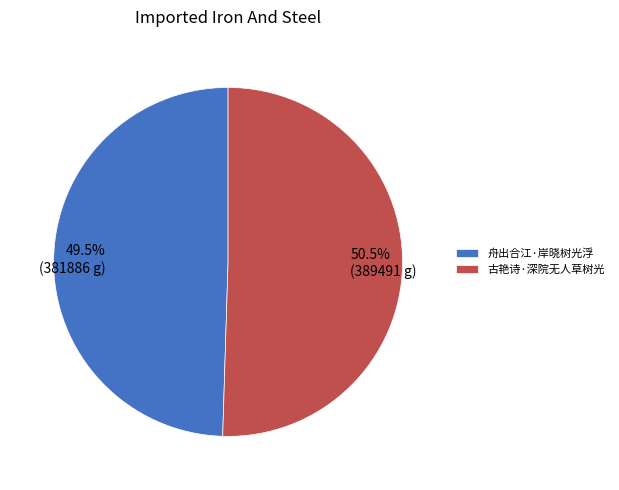

Is 古艳诗·深院无人草树光 the majority of the pie?

Yes